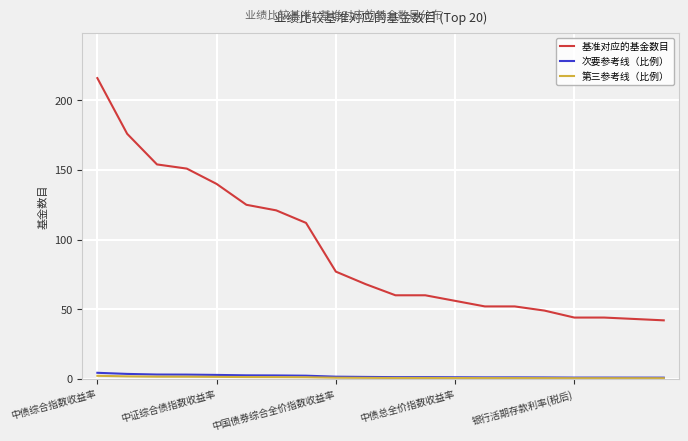

Which series has the widest spread of values?

基准对应的基金数目